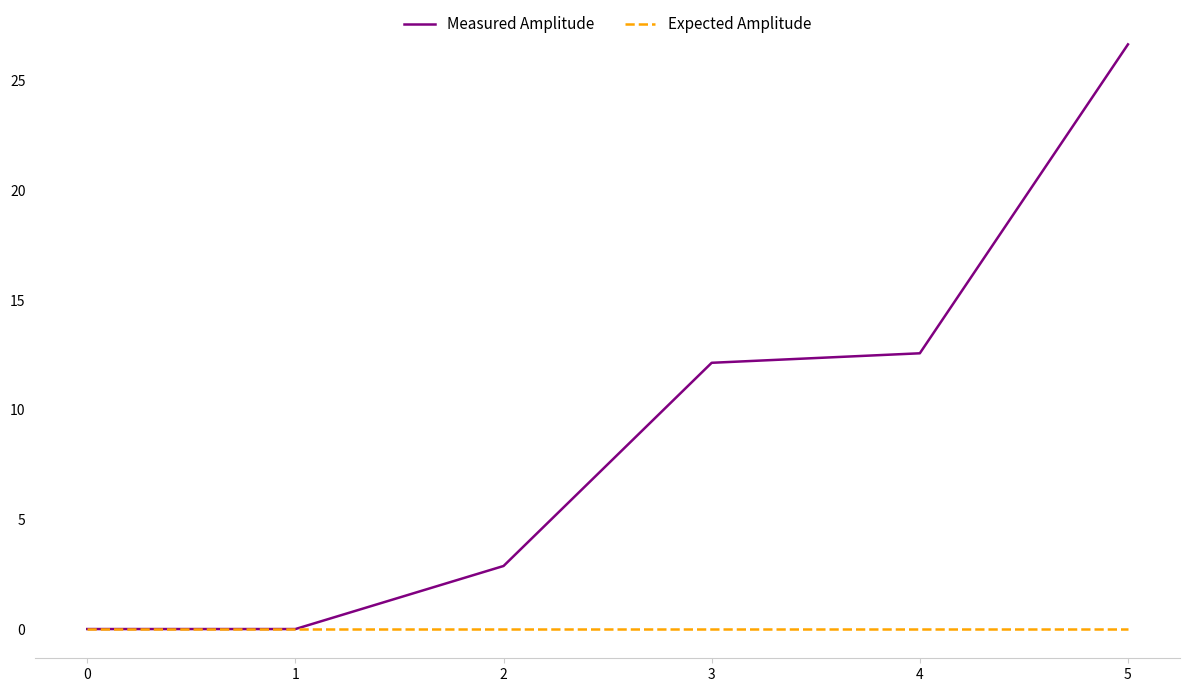

Is it true that Measured Amplitude equals 0.0 at 1?

True